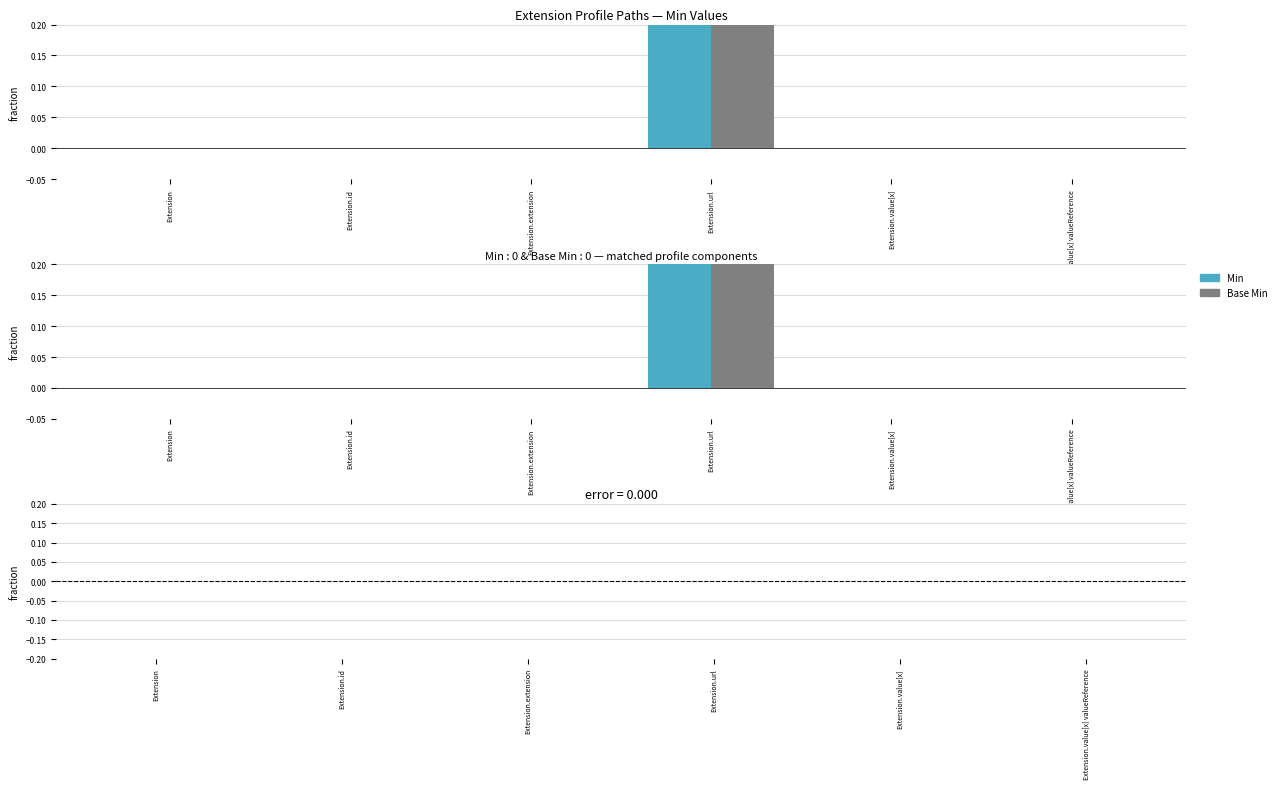

How many bars are there in total?

18